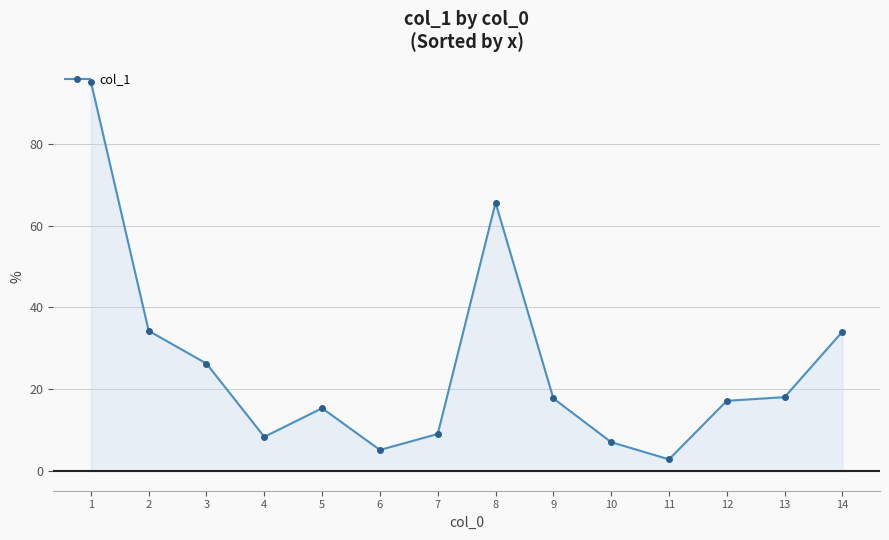

How many interior local valleys (lower than both neighbors) does the data have?

3